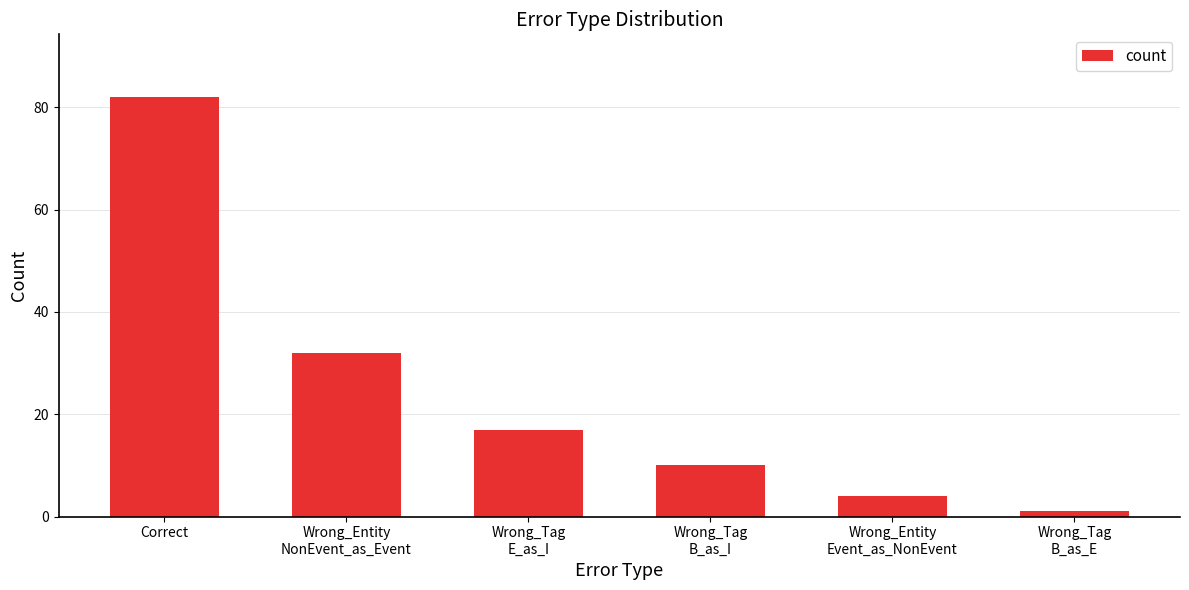

Rank the categories by value from lowest to highest.

Wrong_Tag
B_as_E, Wrong_Entity
Event_as_NonEvent, Wrong_Tag
B_as_I, Wrong_Tag
E_as_I, Wrong_Entity
NonEvent_as_Event, Correct